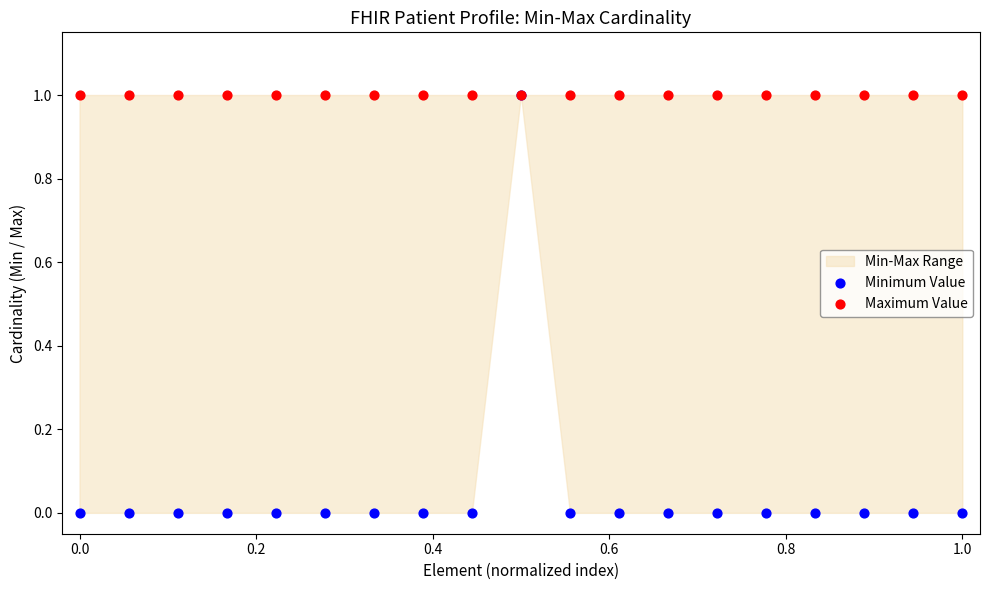

Which series has the largest Y range (max minus min)?

Minimum Value